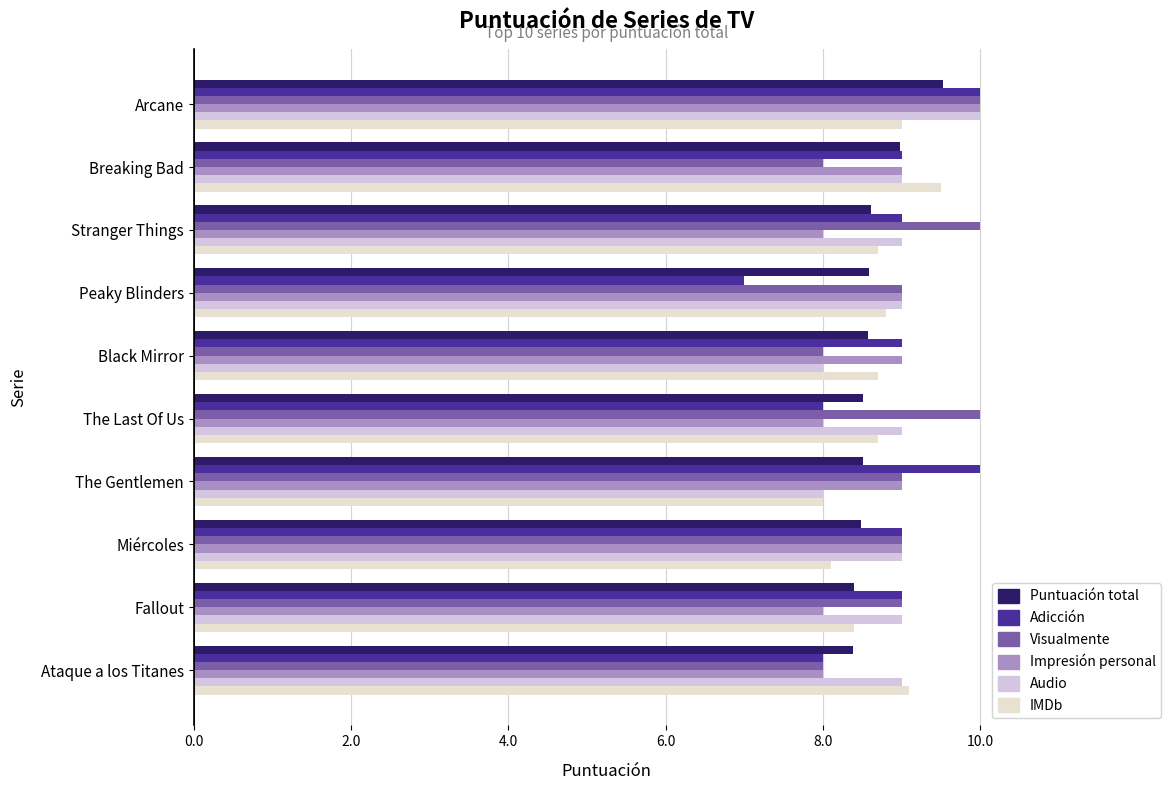

How many values in the Impresión personal series are below 9?

4